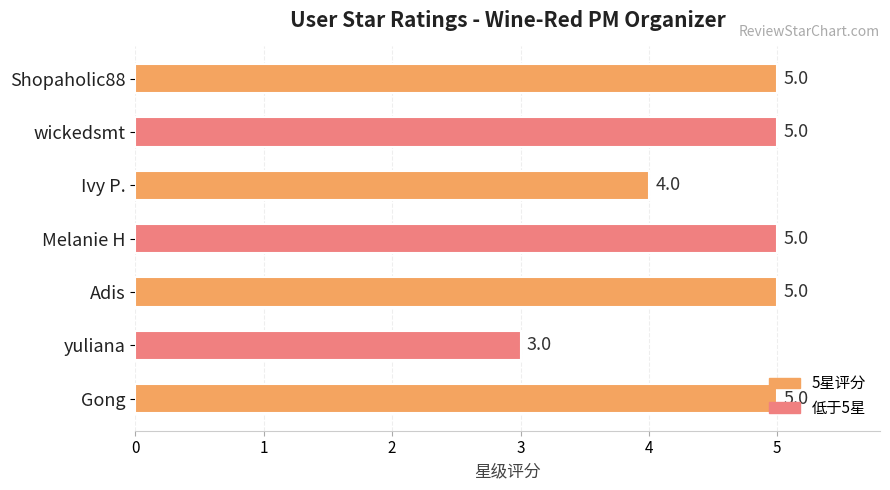

Count the number of categories in the chart.

7